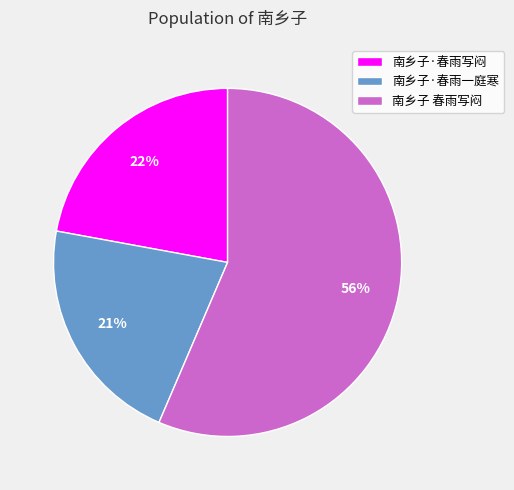

What is the ratio of the value at 南乡子·春雨写闷 to the value at 南乡子·春雨一庭寒?

1.0